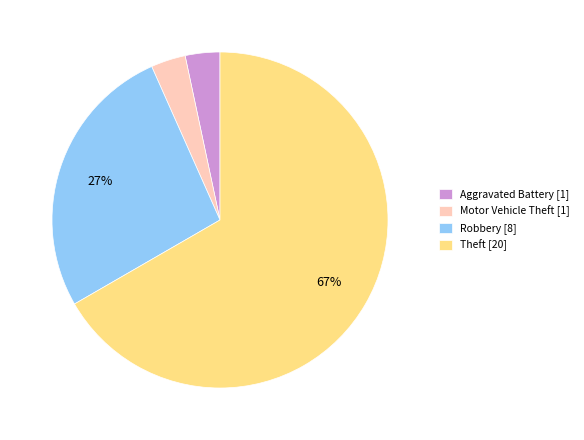

To the nearest percent, what is the average slice percentage?

25%